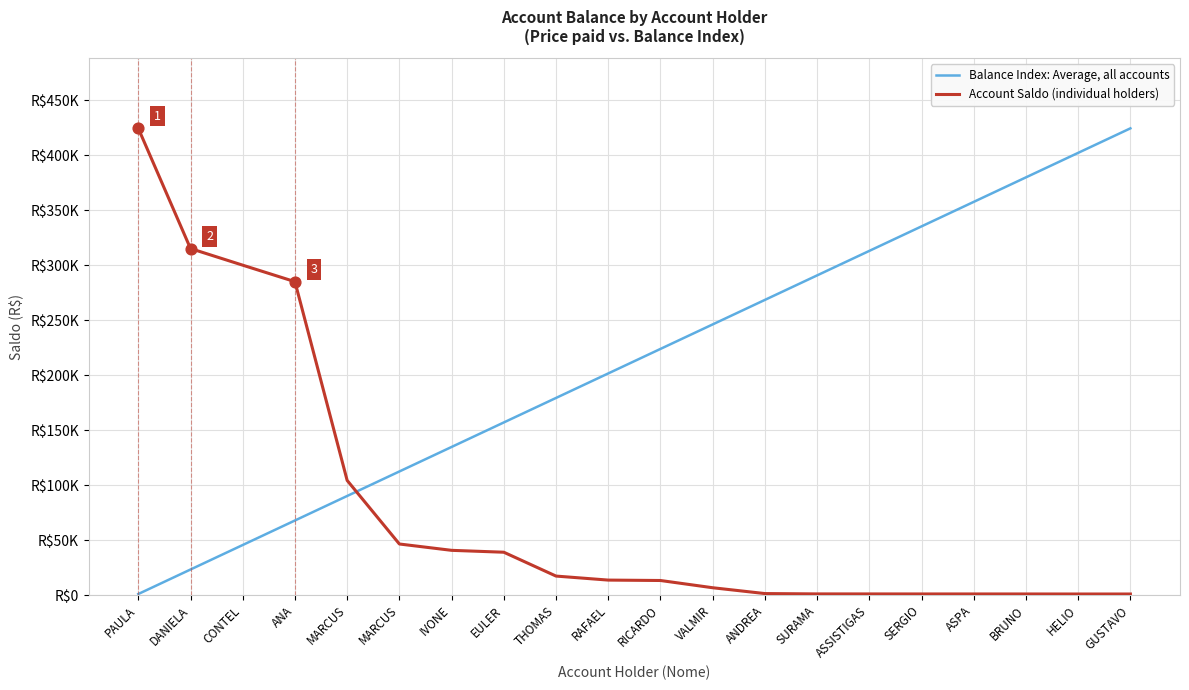

Is the value of Balance Index: Average, all accounts at SERGIO greater than the value of Account Saldo (individual holders) at THOMAS?

Yes